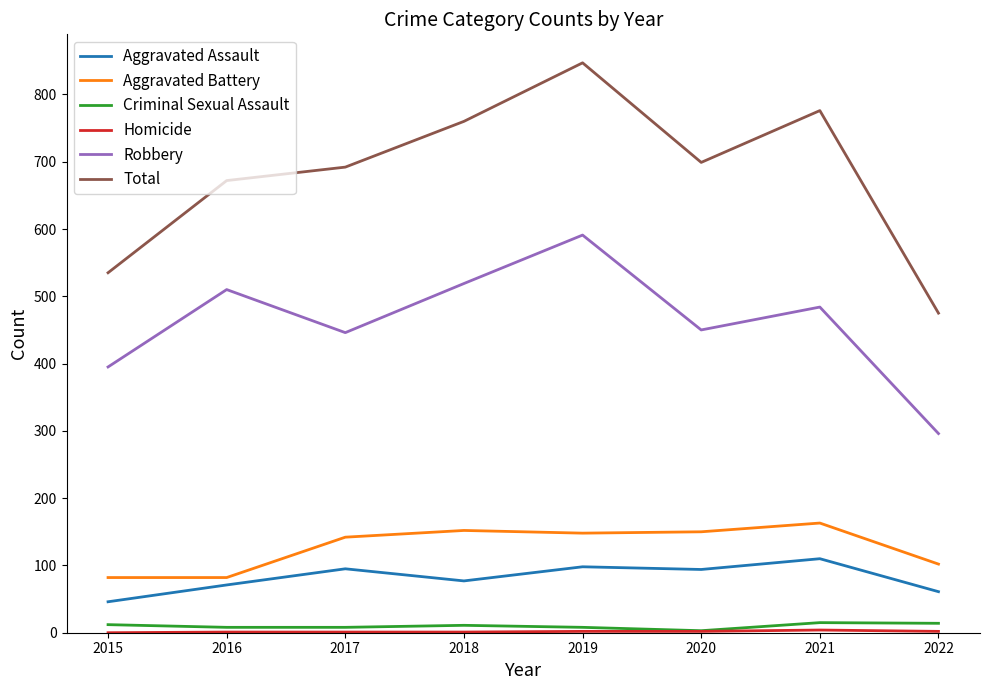

True or false: Aggravated Battery has a value of 80 at 2020.

False